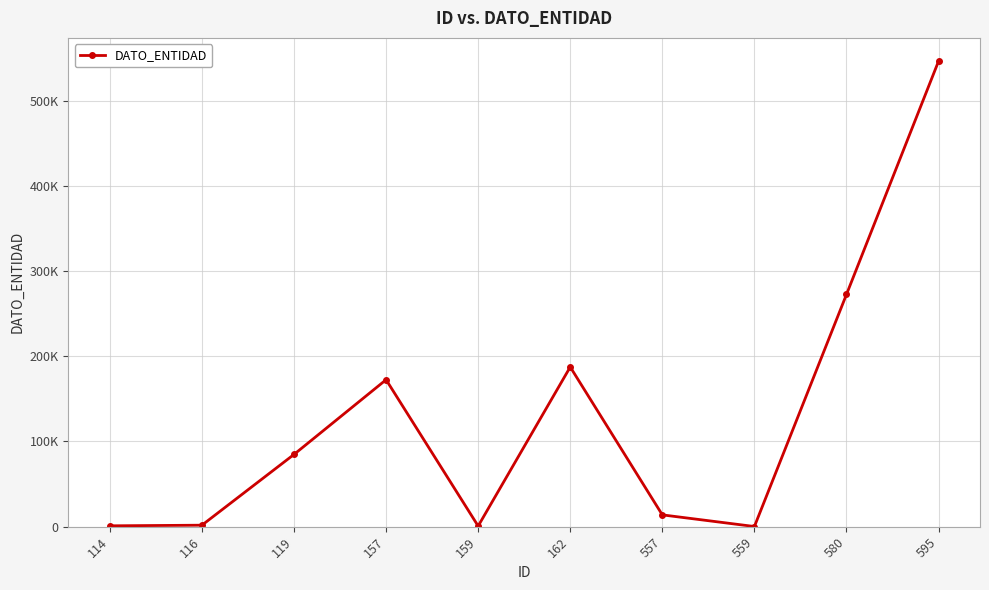

Does the chart have visible grid lines?

Yes